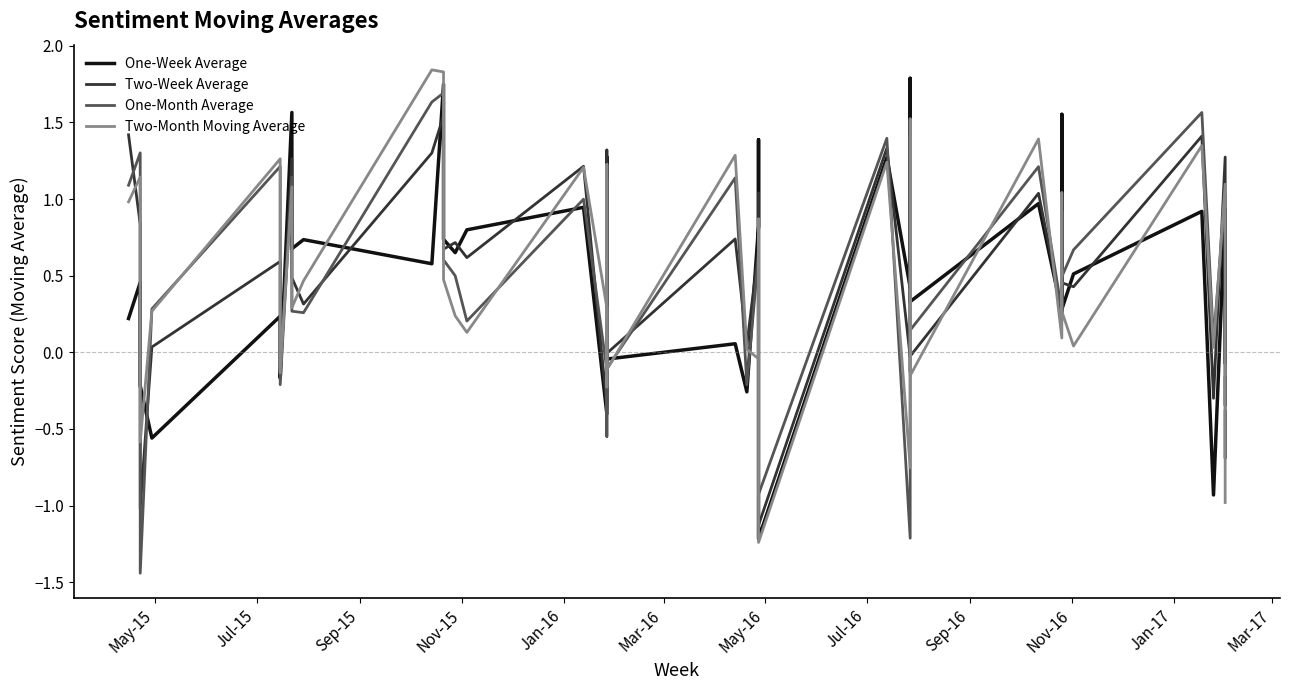

What is the lowest value of the Two-Month Moving Average series?

-1.2